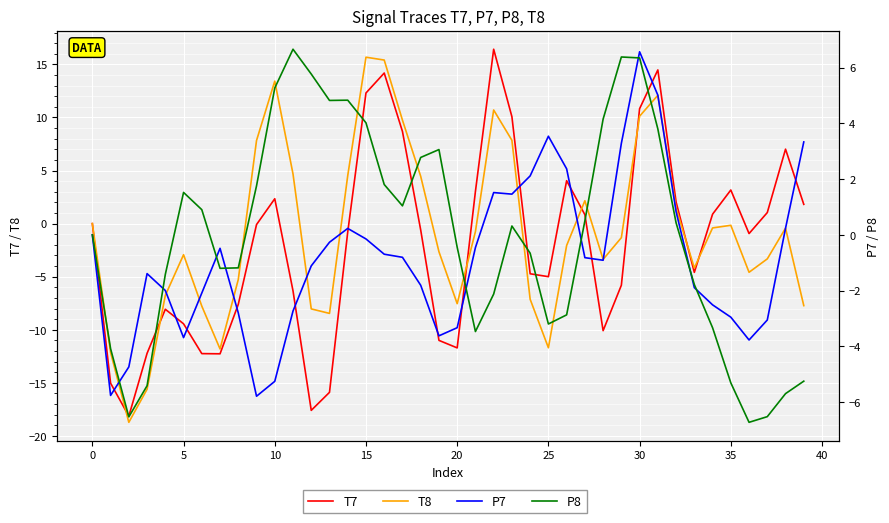

Is it true that T8 equals 5.1 at 30?

False